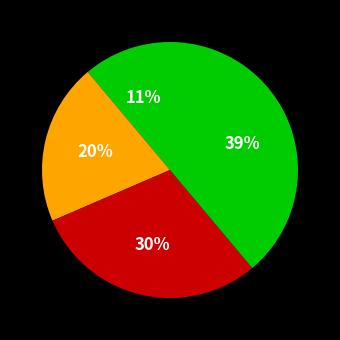

How many segments does this pie chart have?

4